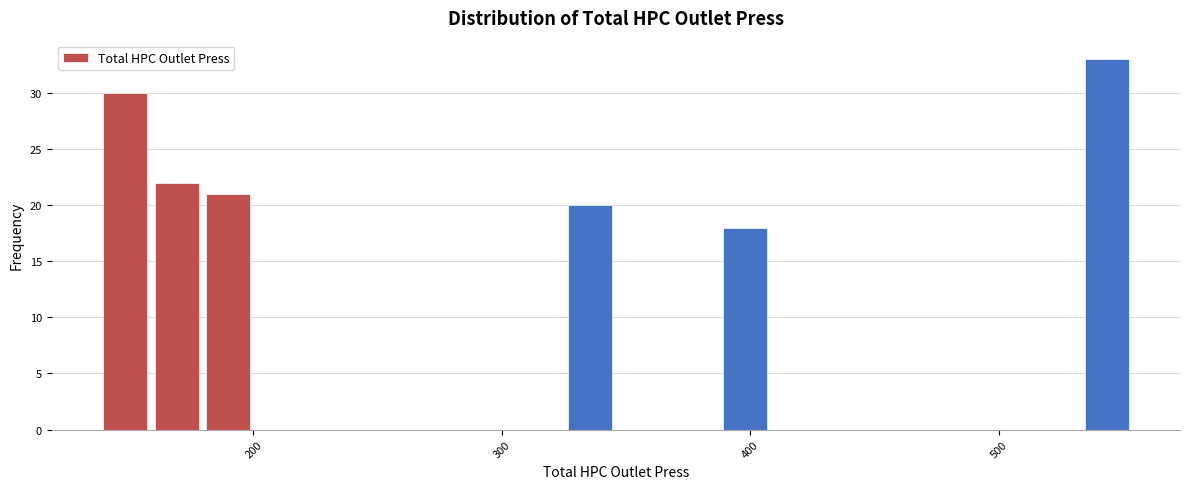

Around what value on the x-axis is the tallest bar? Give the approximate position of its centre, as read against the axis.

540